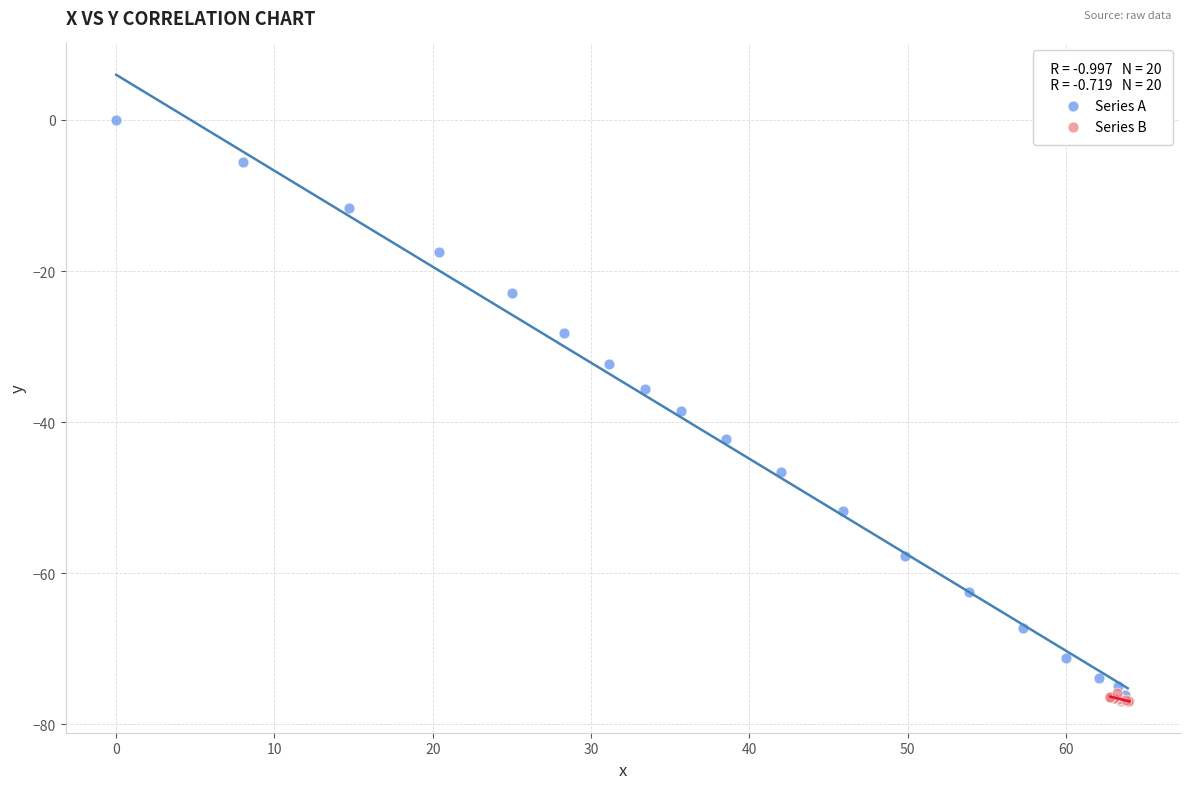

Which series has the largest Y range (max minus min)?

Series A